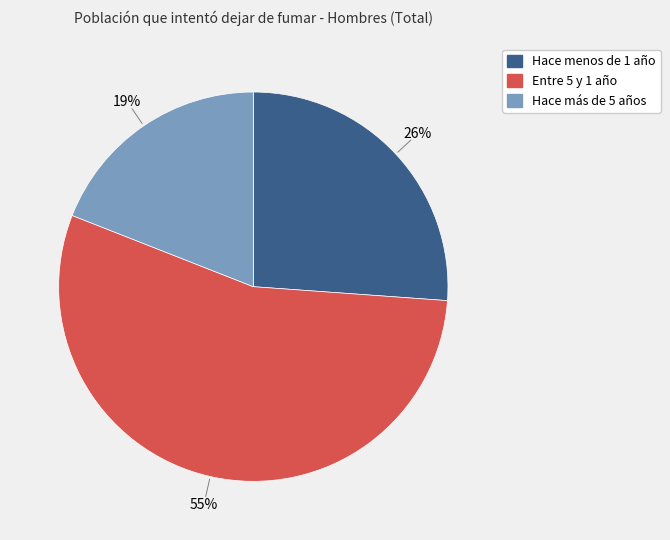

What is the majority slice?

Entre 5 y 1 año